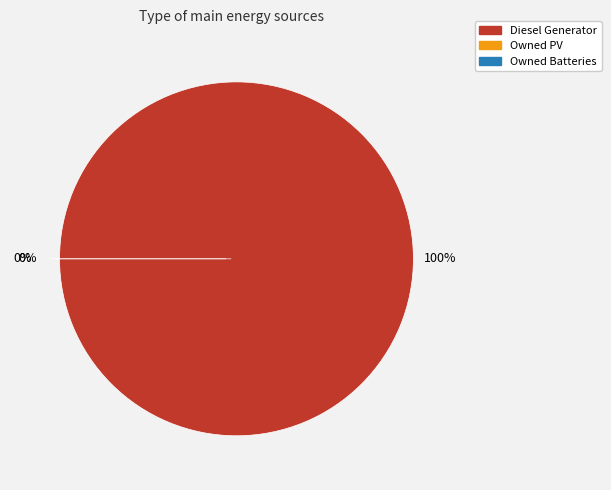

The Diesel Generator slice represents 99% of the pie. True or false?

False